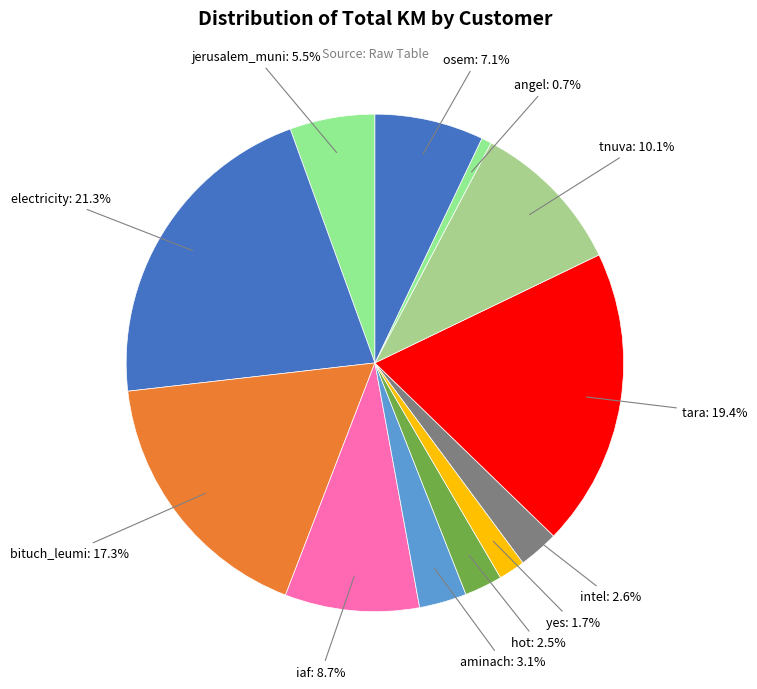

How many segments does this pie chart have?

12